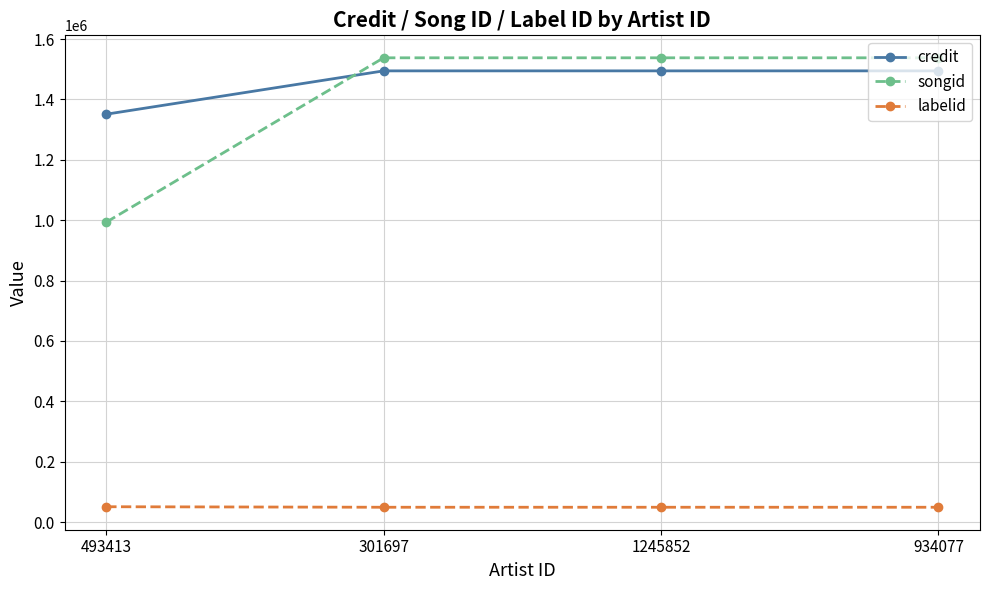

How many data points does each series have?

4